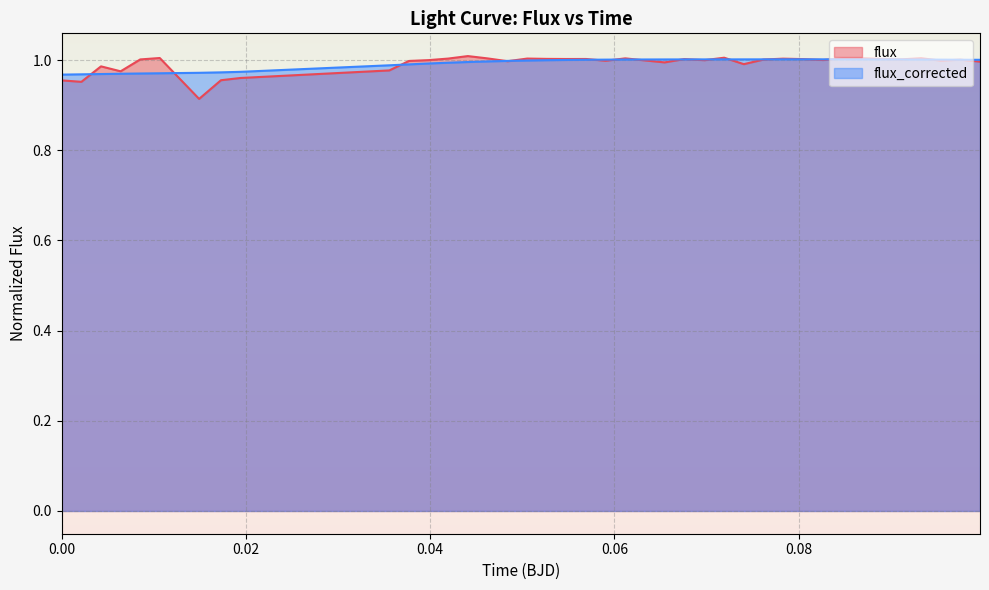

What are all the series names shown in the legend?

flux, flux_corrected